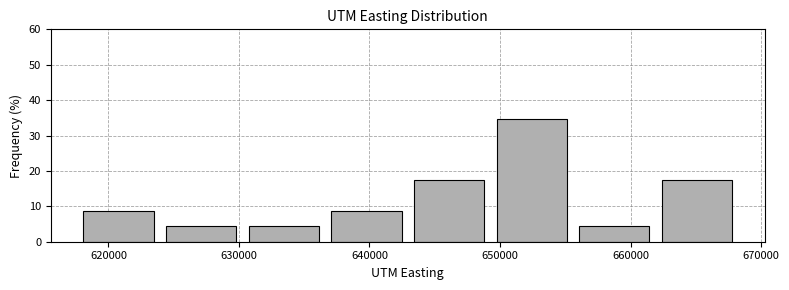

Over which range of the x-axis is the bar tallest?

649000 to 656000